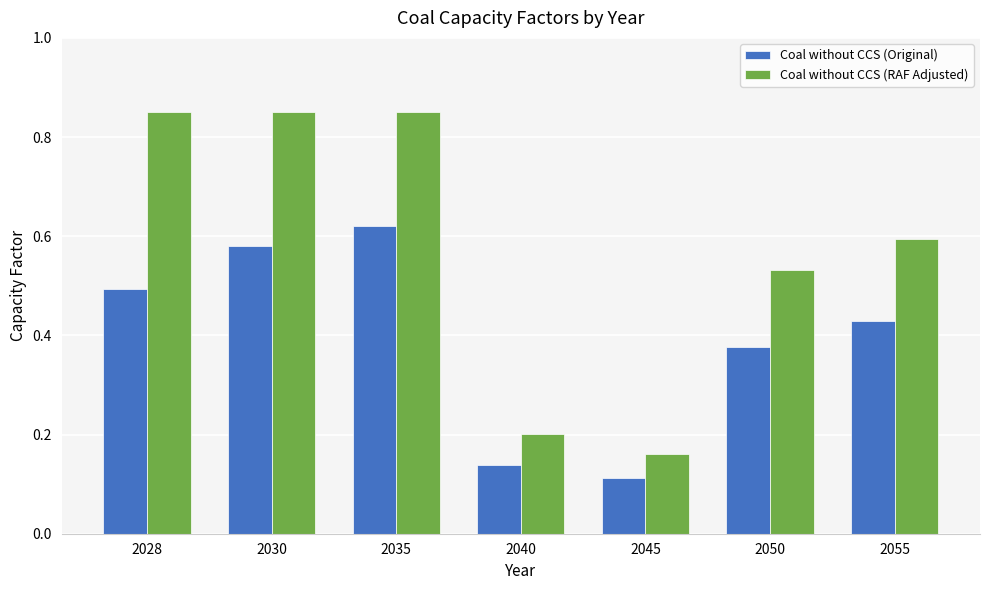

Rank the series at 2035 from highest to lowest value.

Coal without CCS (RAF Adjusted), Coal without CCS (Original)